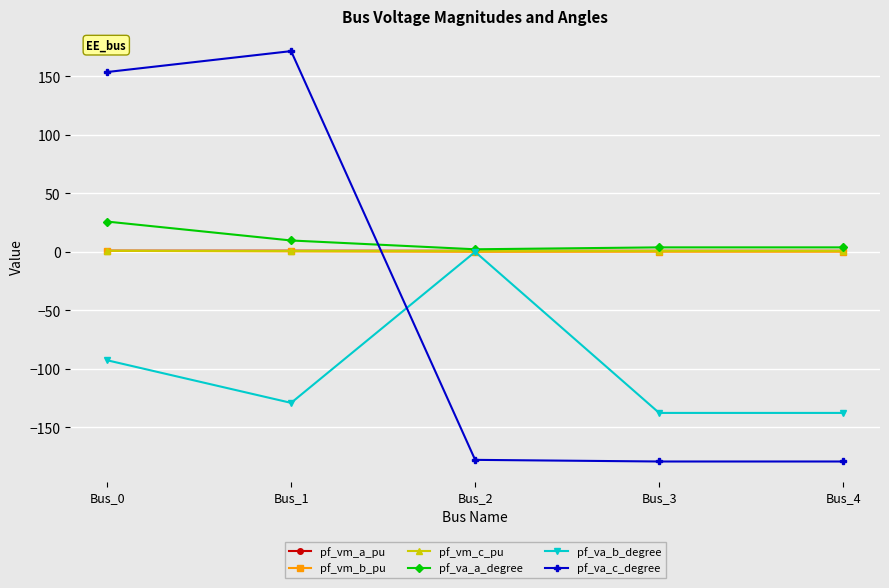

What is the total value across all series at Bus_3?

-311.2